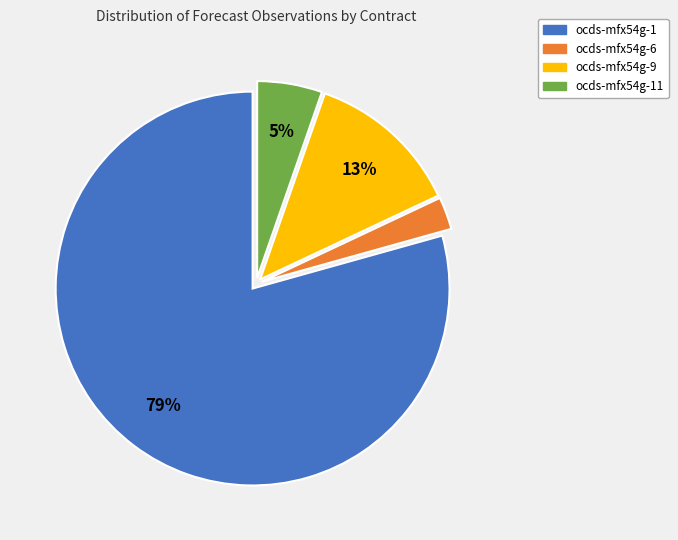

Which has a higher value, ocds-mfx54g-9 or ocds-mfx54g-11?

ocds-mfx54g-9